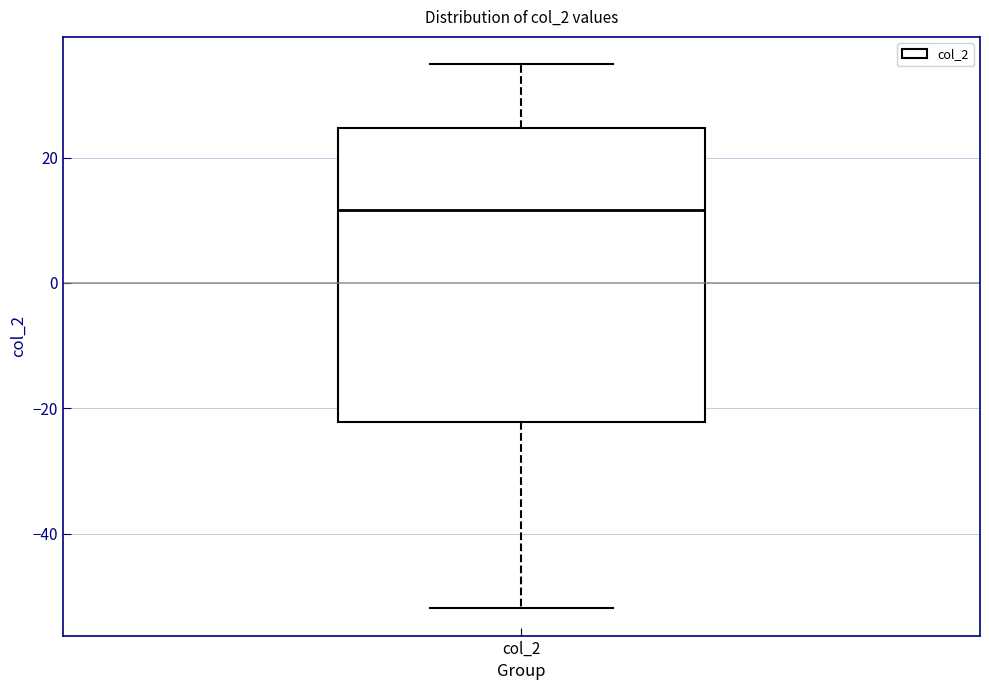

Read this box plot against the y-axis: the position of the median line, the range covered by the box, and the ends of both whiskers. The values are not printed on the chart, so give them approximately, as read against the axis.

median 12, box -22 to 24, whiskers -52 to 34